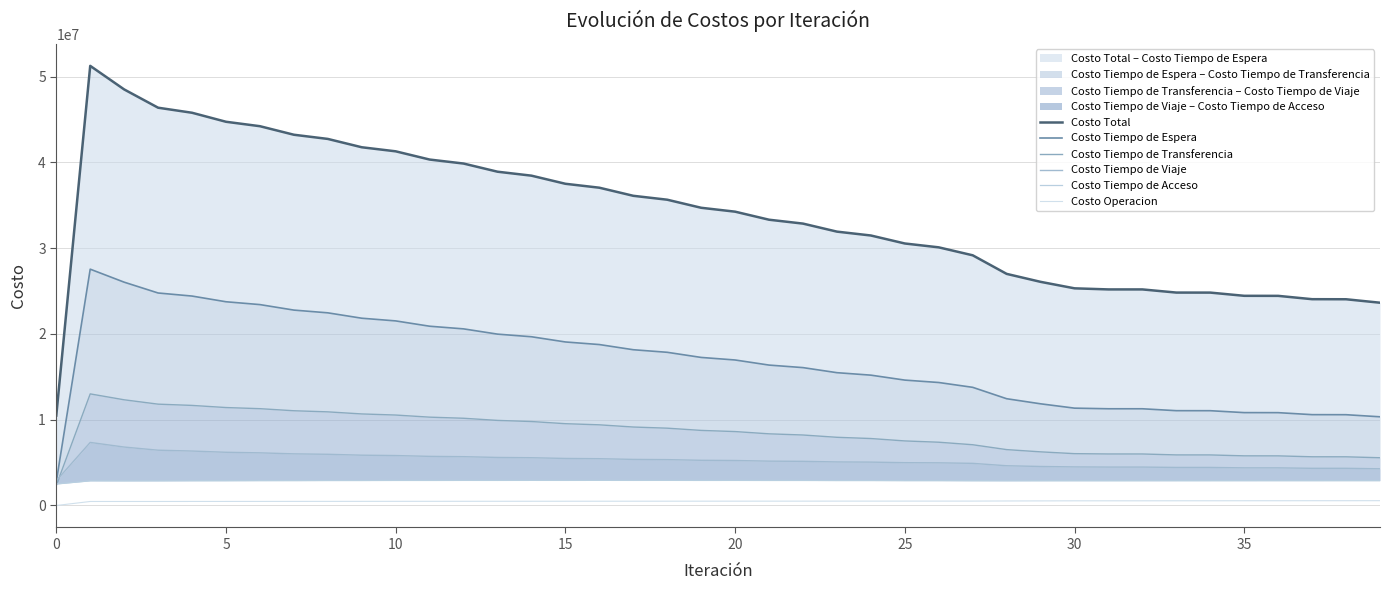

How many values in the Costo Operacion series exceed 504942?

20